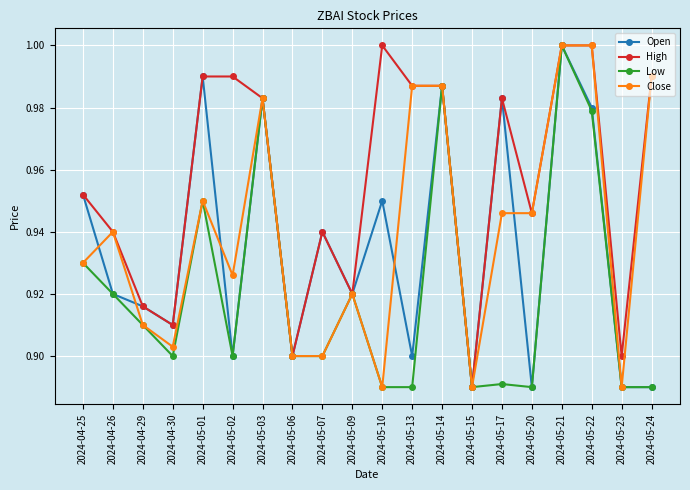

Which series changed the most between 2024-05-20 and 2024-05-23?

Close